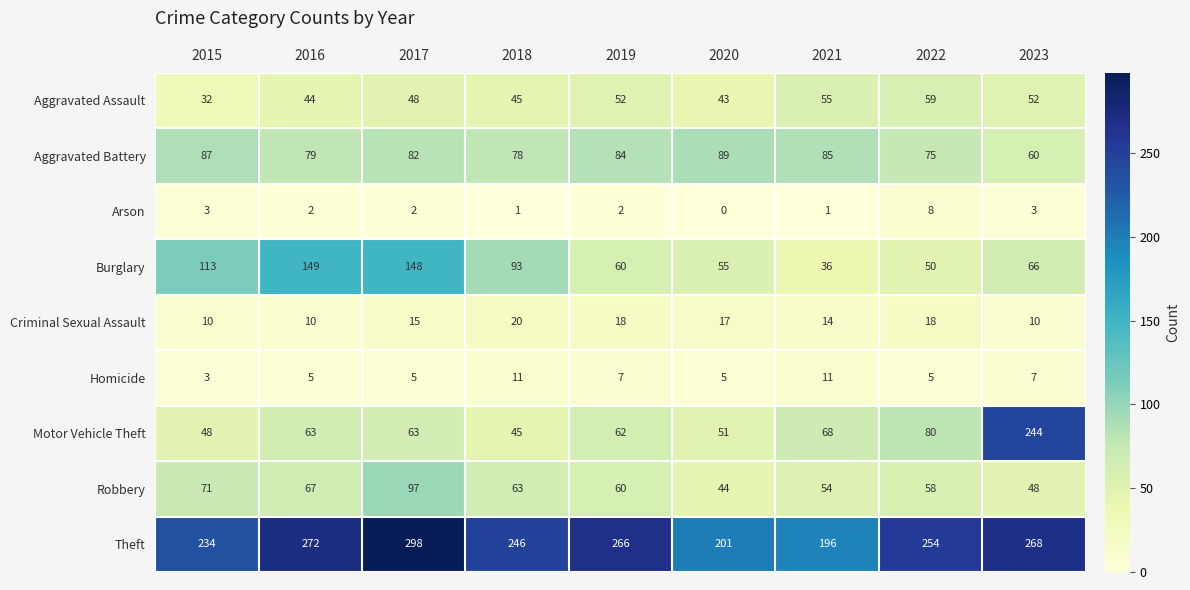

Rank the series at 2022 from lowest to highest value.

Homicide, Arson, Criminal Sexual Assault, Burglary, Robbery, Aggravated Assault, Aggravated Battery, Motor Vehicle Theft, Theft